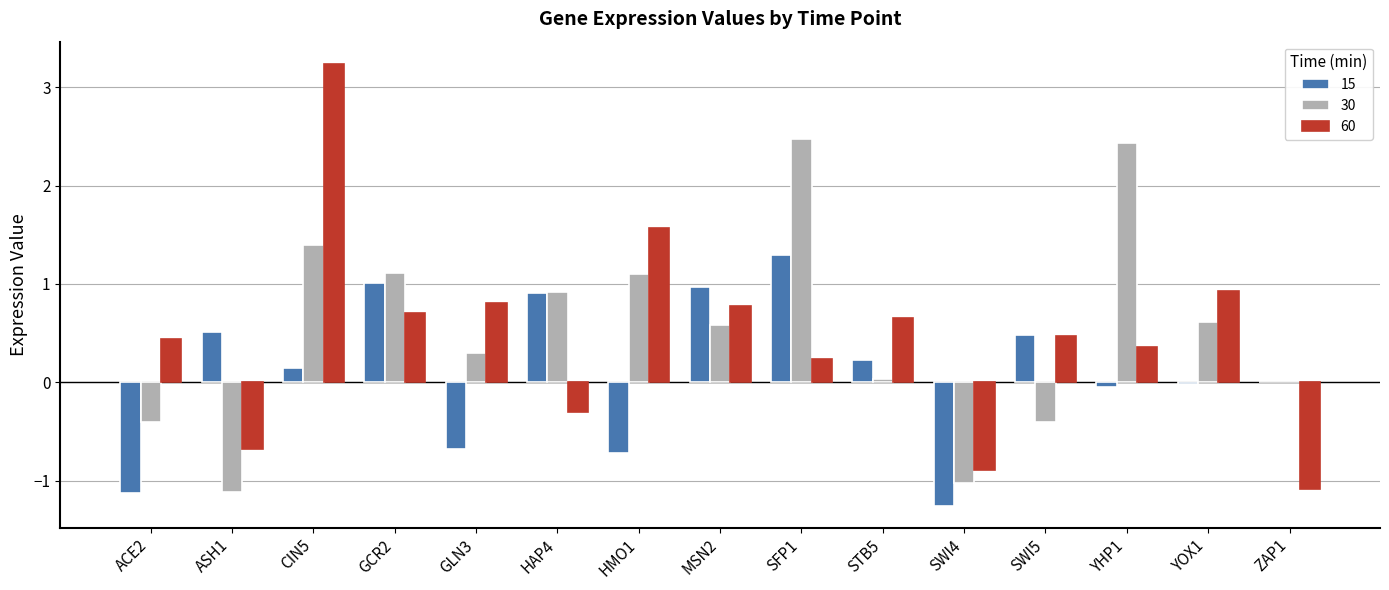

What is the sum of all 30 values?

8.0